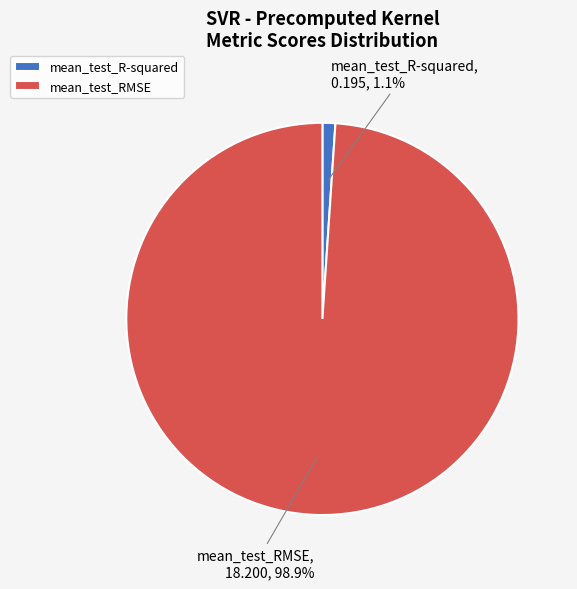

True or false: mean_test_R-squared accounts for 11% of the total.

False